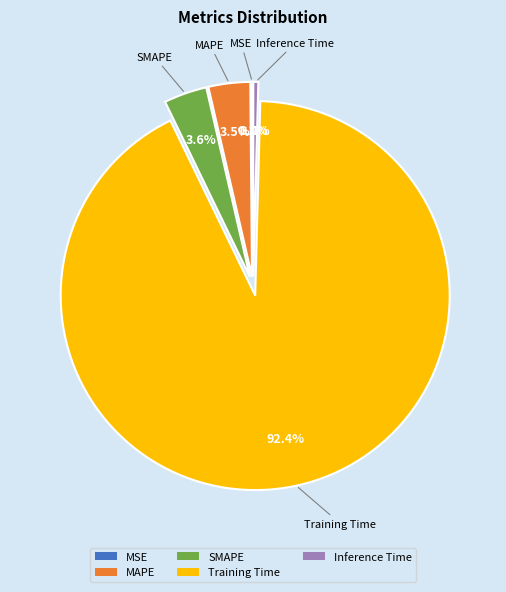

To the nearest percent, what is the average slice percentage?

20%